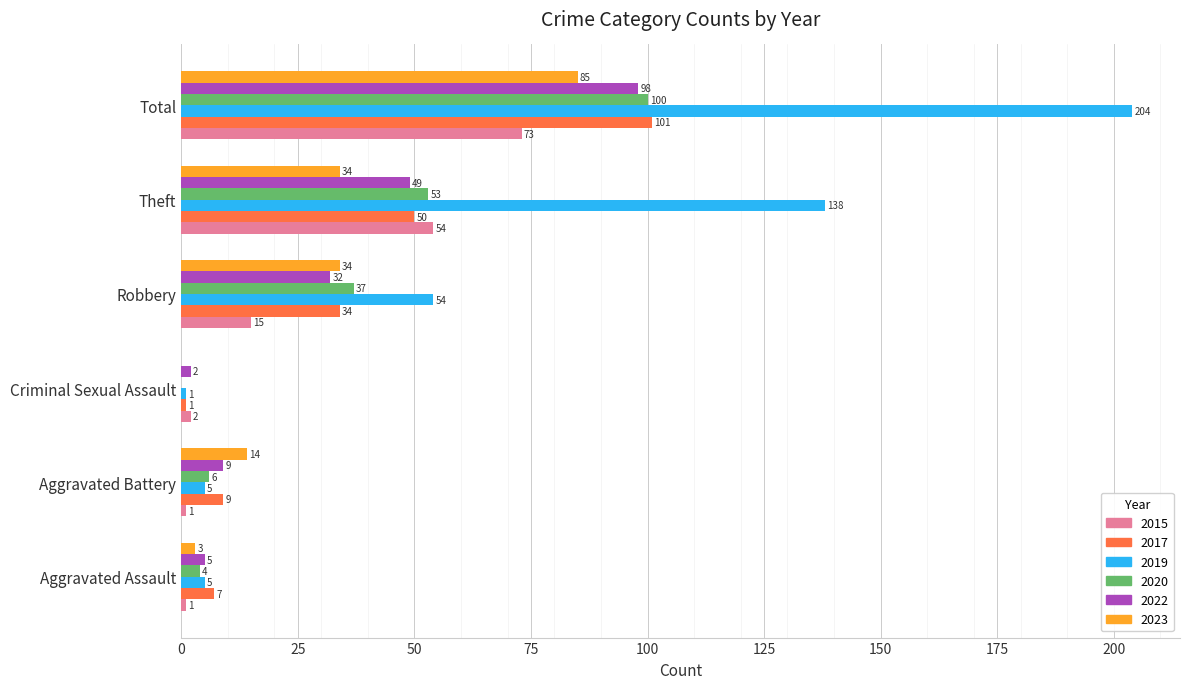

What is the maximum value shown in the chart?

204